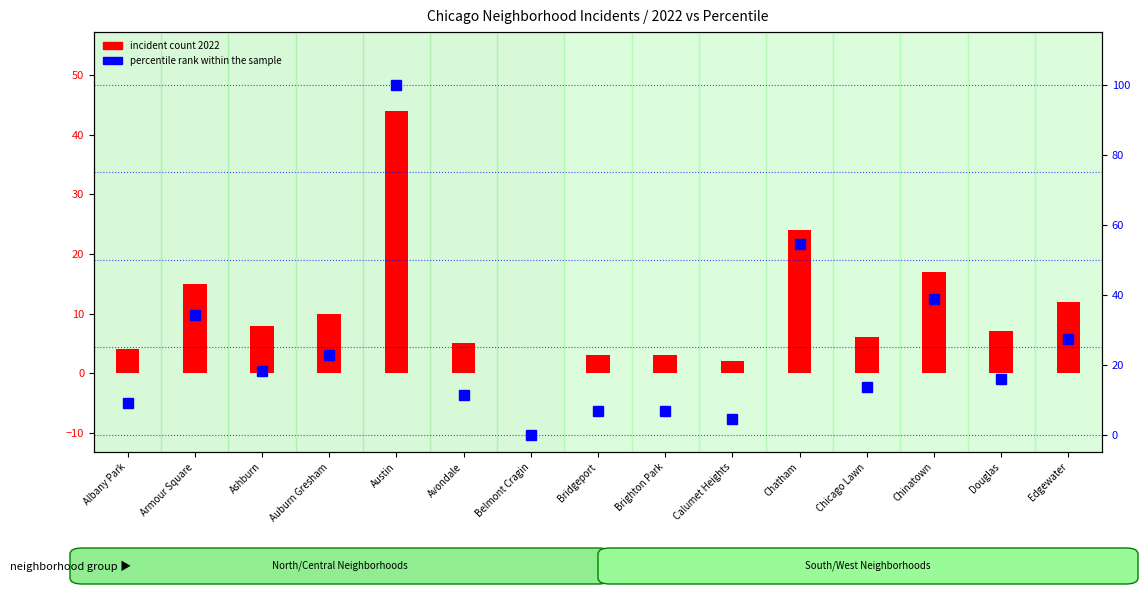

Is the value of percentile rank within the sample at Calumet Heights greater than the value of incident count 2022 at Douglas?

No